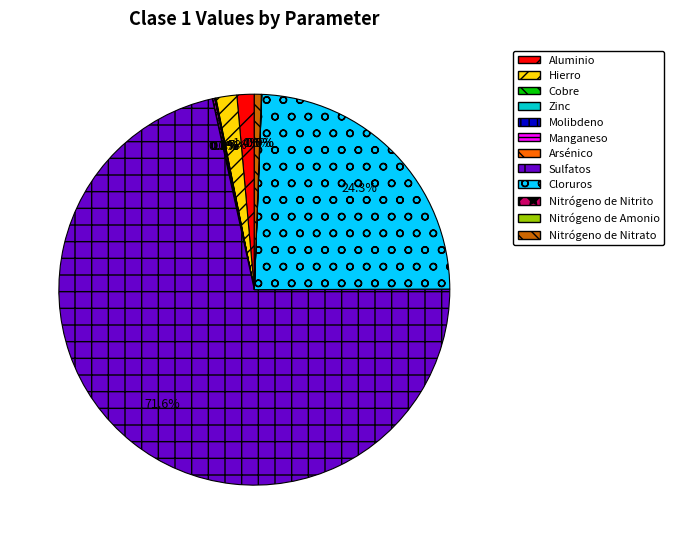

The Nitrógeno de Nitrato slice represents 1% of the pie. True or false?

True